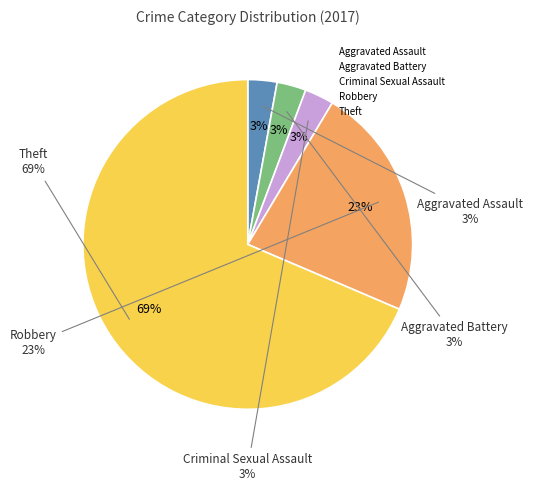

What percentage is the Robbery slice, to the nearest percent?

23%